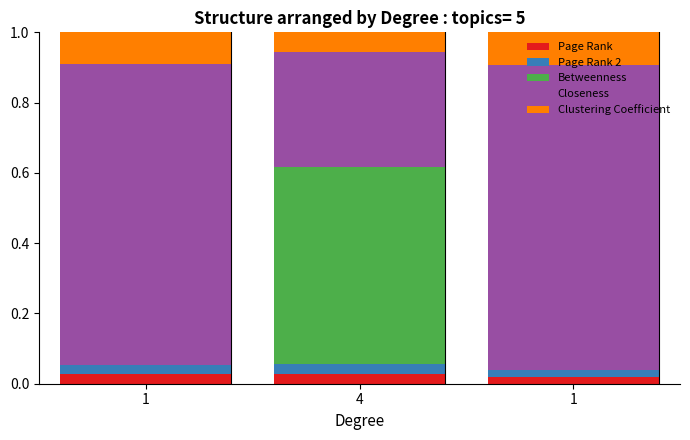

What is the difference between the Closeness values at 4 and 1?

0.5